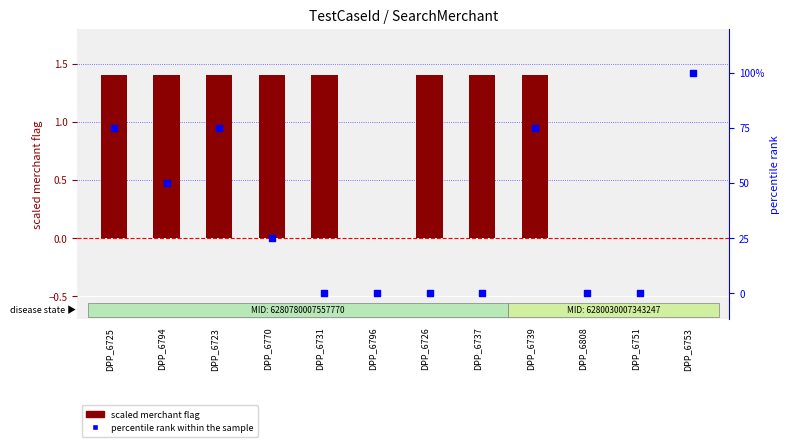

What is the total value across all series at DPP_6726?

1.4